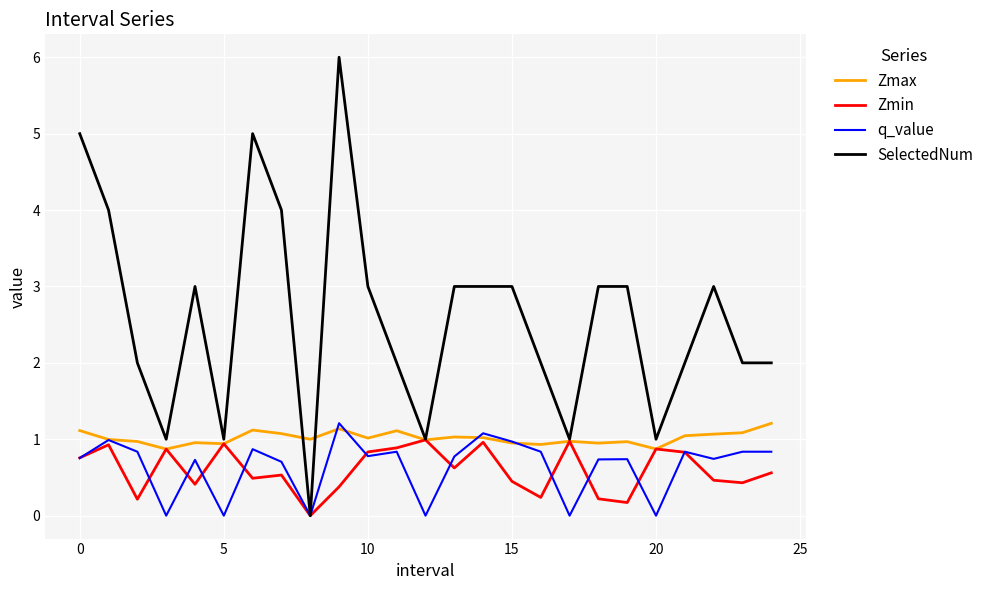

What is the maximum value shown in the chart?

6.0